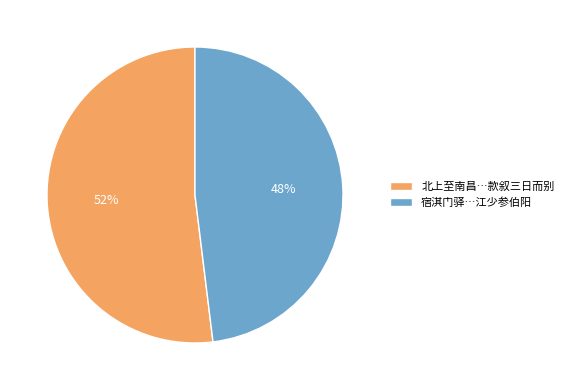

What is the ratio of the value at 北上至南昌…款叙三日而别 to the value at 宿淇门驿…江少参伯阳?

1.1